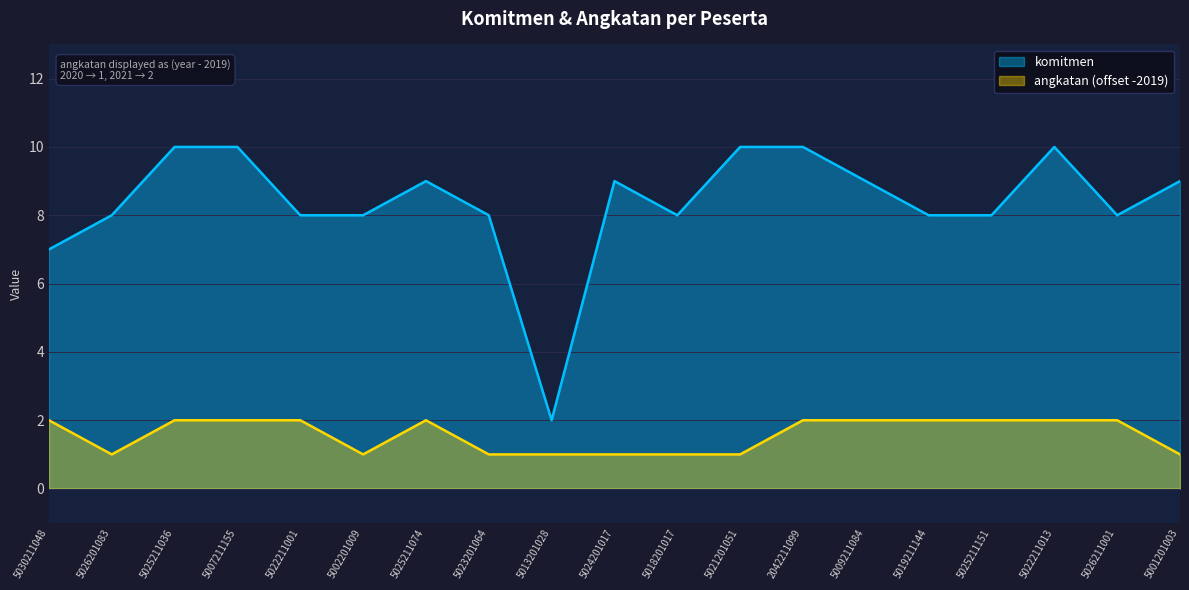

What is the sum of the komitmen values at 5018201017 and 5025211074?

17